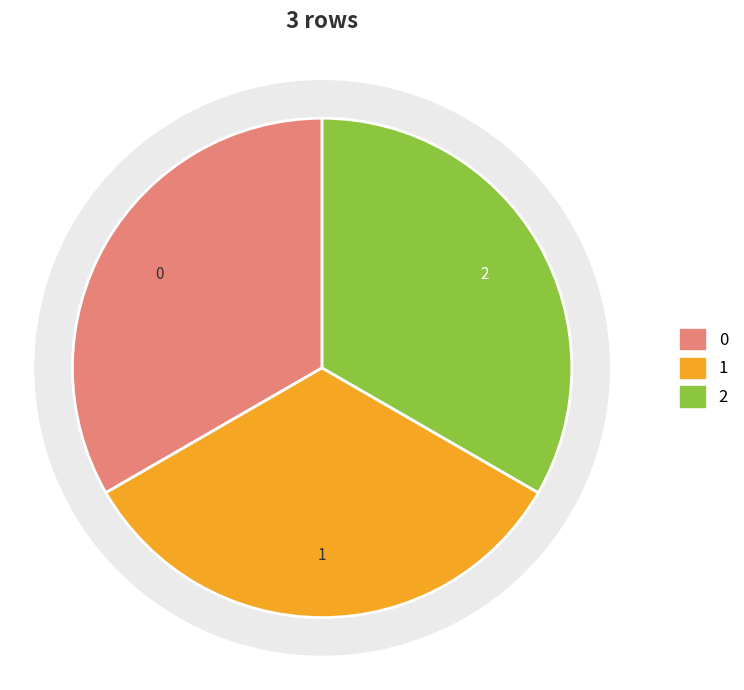

How many slices are in this pie chart?

3